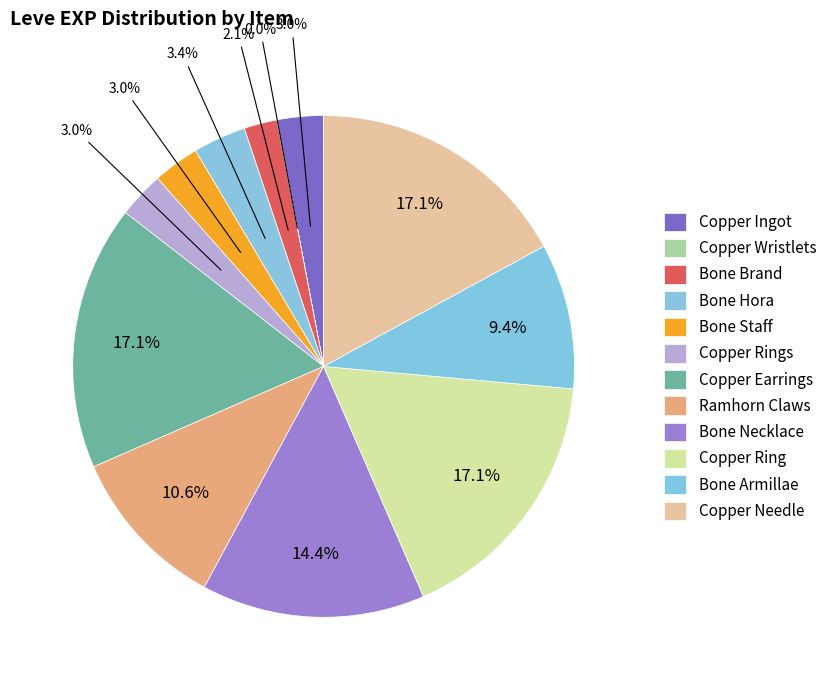

Does Bone Hora account for over 50% of the chart?

No